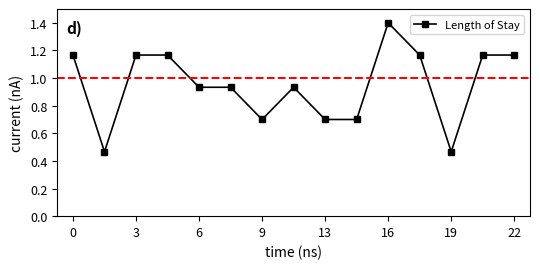

How many series are shown in this chart?

1